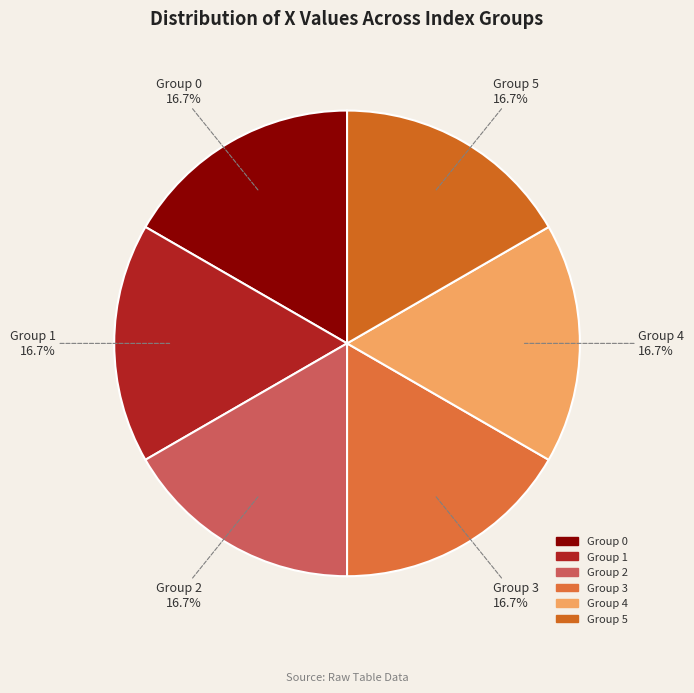

What is the ratio of the value at Group 4 to the value at Group 2?

1.0